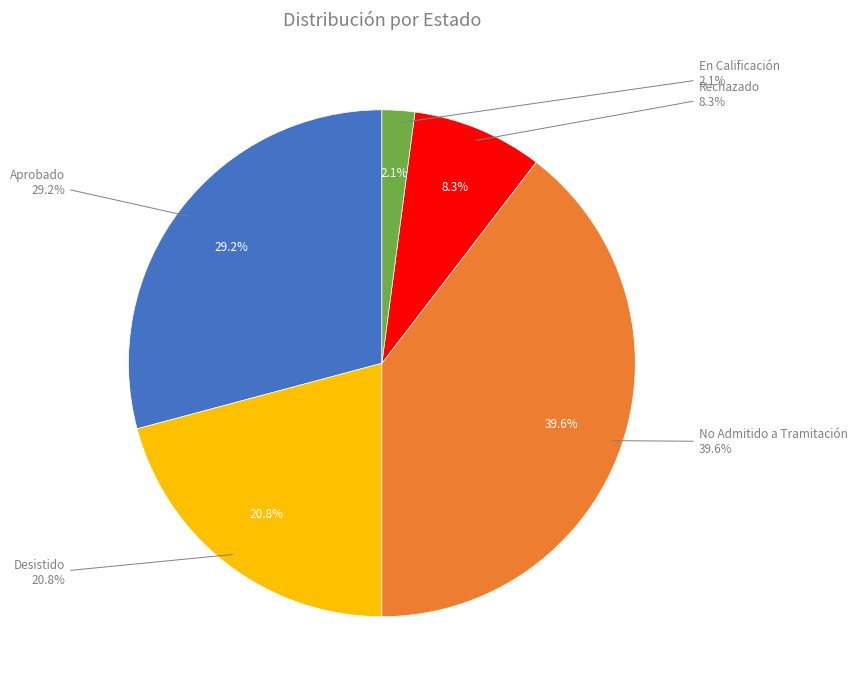

To the nearest percent, what percentage of the pie is En Calificación?

2%